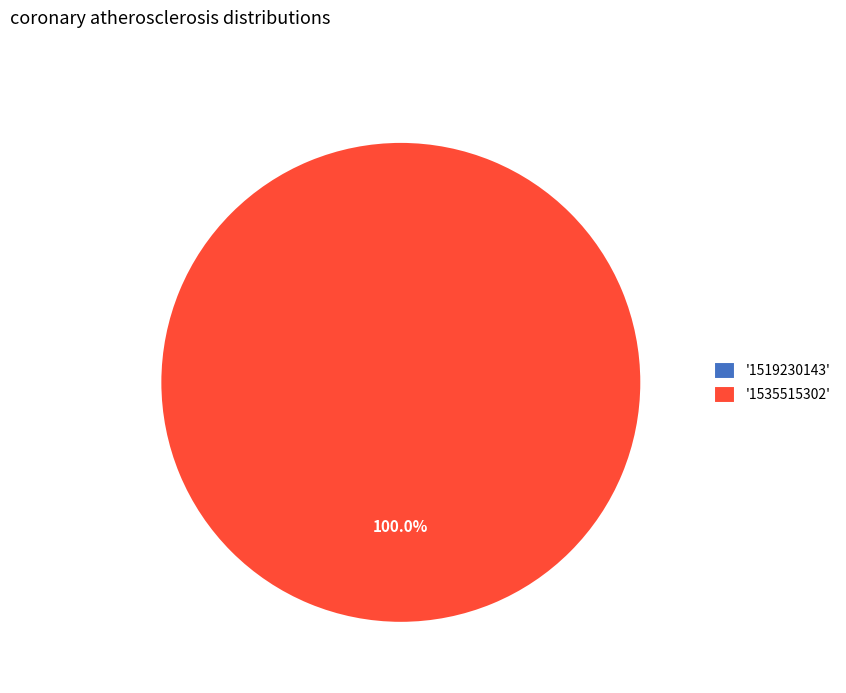

Which category has the biggest portion of the pie?

1535515302